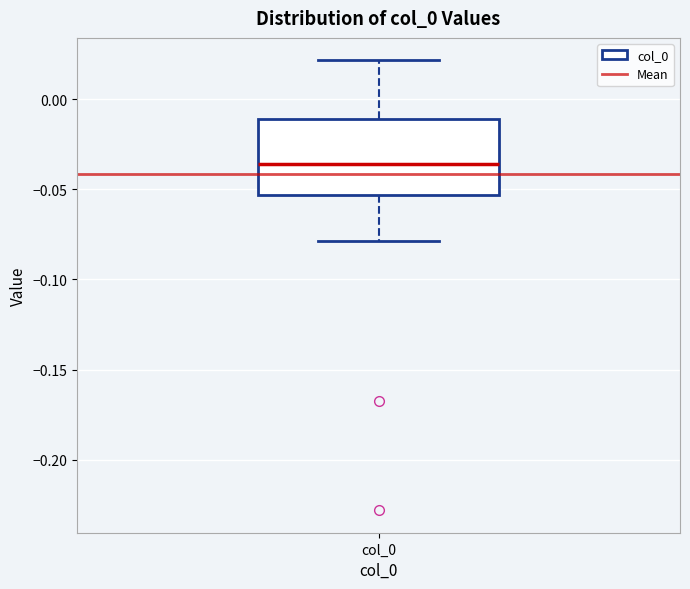

Transcribe this box plot: give where the median line is, the range the box spans, and where the two whiskers end, as read against the y-axis. The values are not printed on the chart, so give them approximately, as read against the axis.

median -0.035, box -0.055 to -0.010, whiskers -0.080 to 0.020